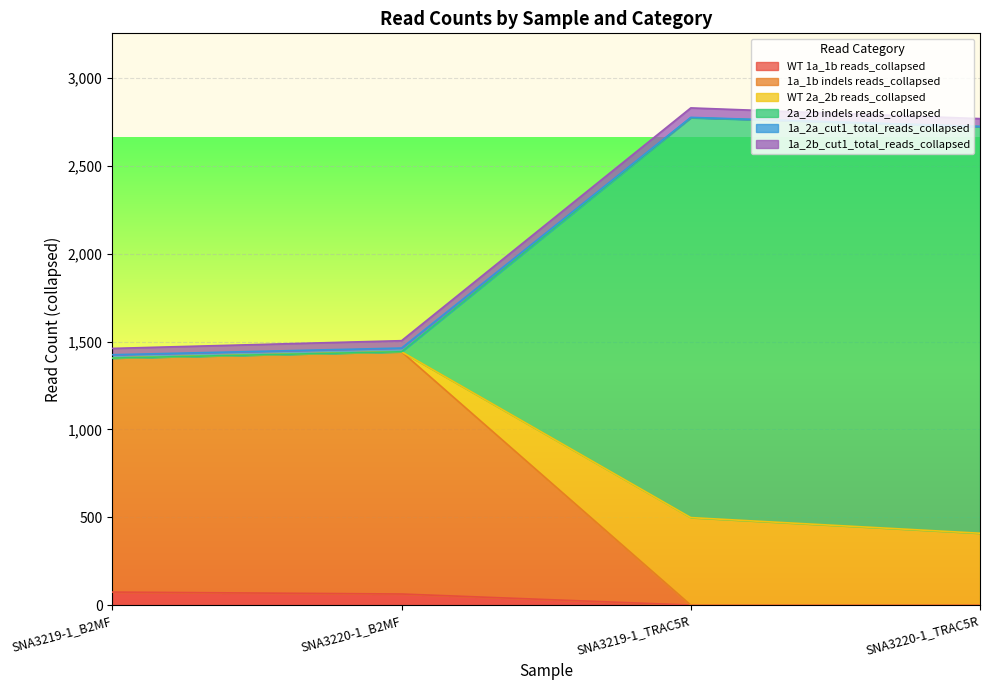

What is the label of the 2nd point from the right?

SNA3219-1_TRAC5R